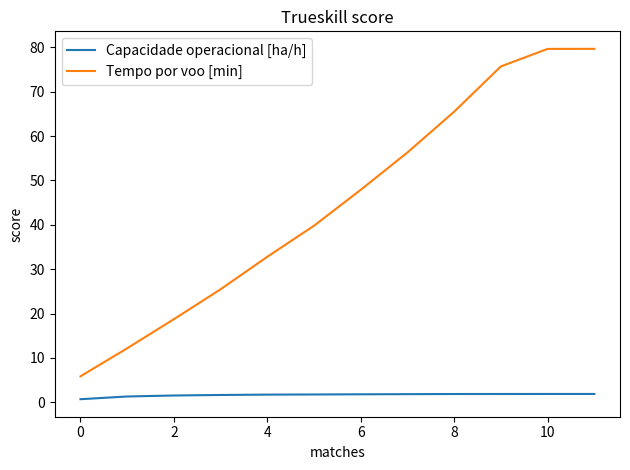

What is the difference between the maximum and second lowest values in the Tempo por voo [min] series?

67.5